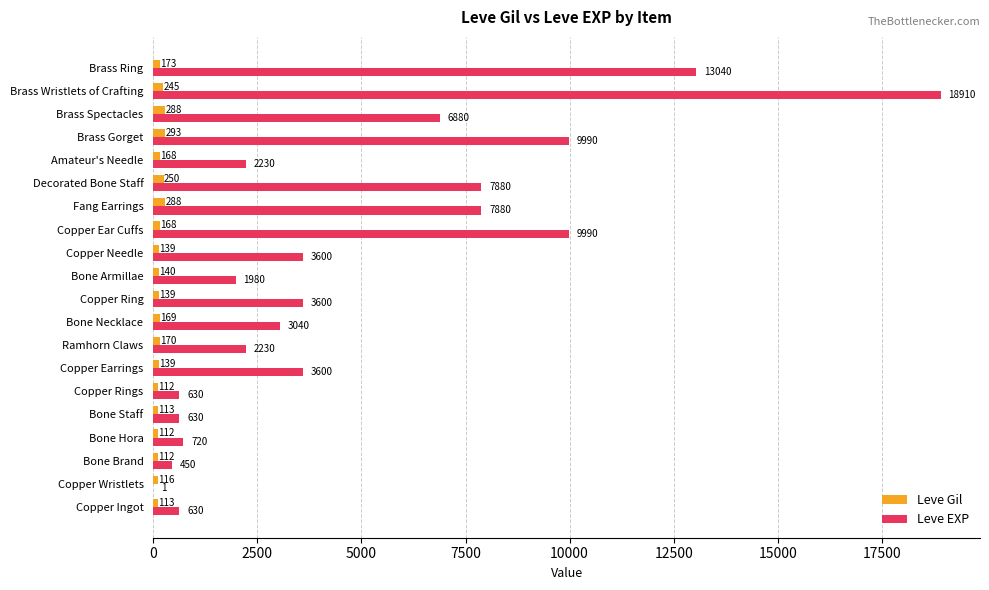

Is the value of Leve Gil at Bone Hora greater than the value of Leve EXP at Copper Ear Cuffs?

No